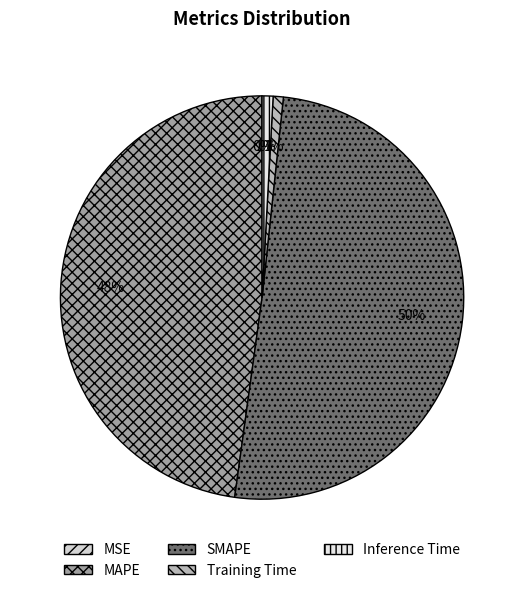

True or false: MSE accounts for 1% of the total.

False